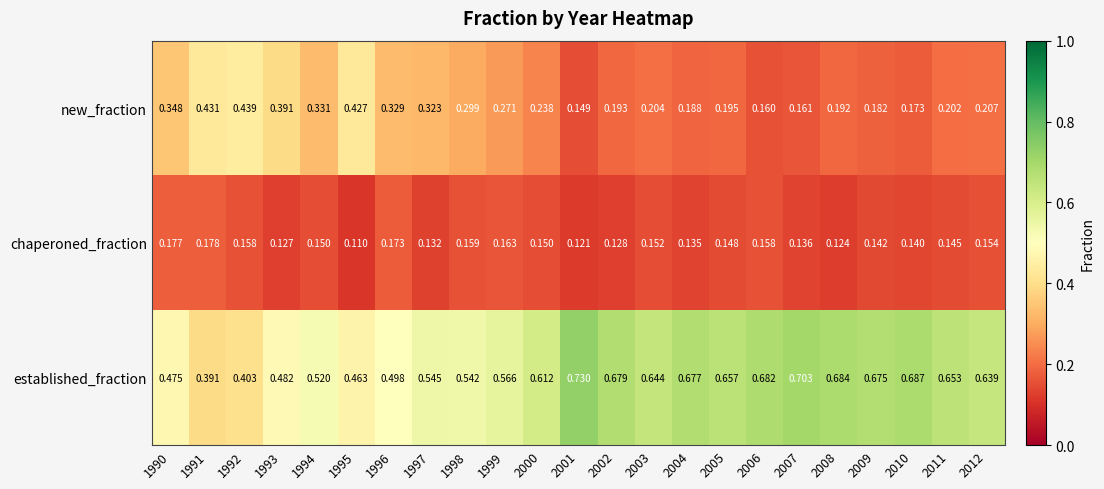

Rank the series by their maximum value, from highest to lowest.

established_fraction, new_fraction, chaperoned_fraction